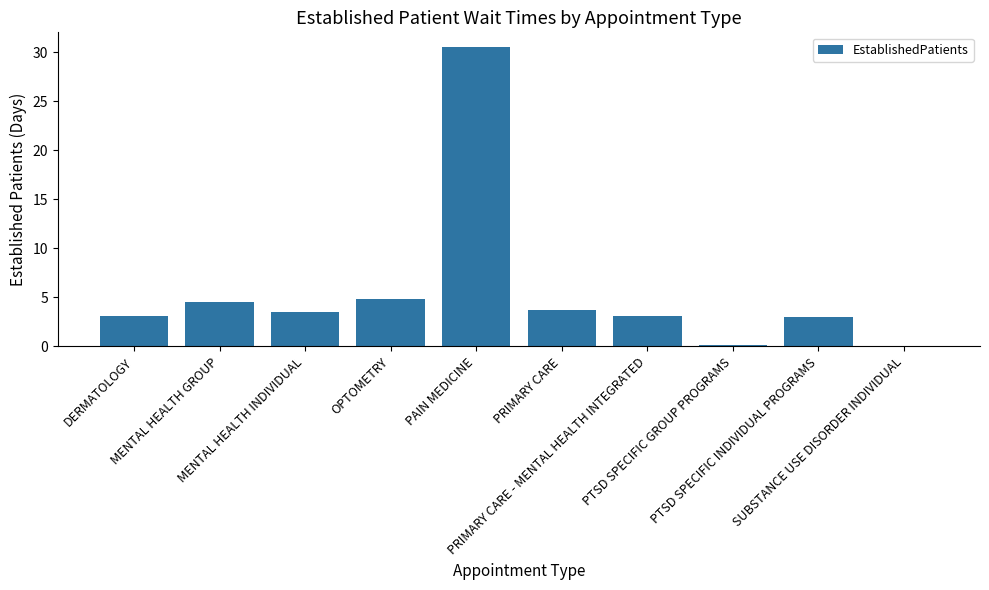

What is the approximate value at PTSD SPECIFIC GROUP PROGRAMS?

0.2